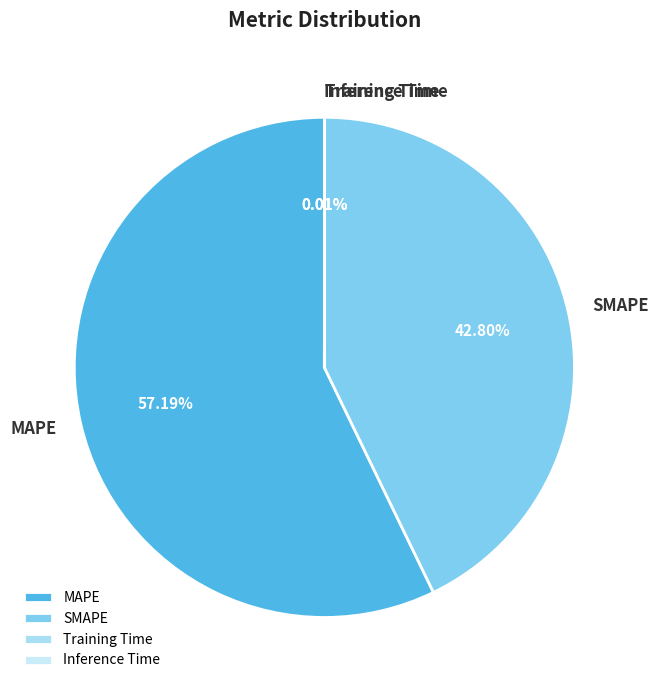

Which category has the biggest portion of the pie?

MAPE